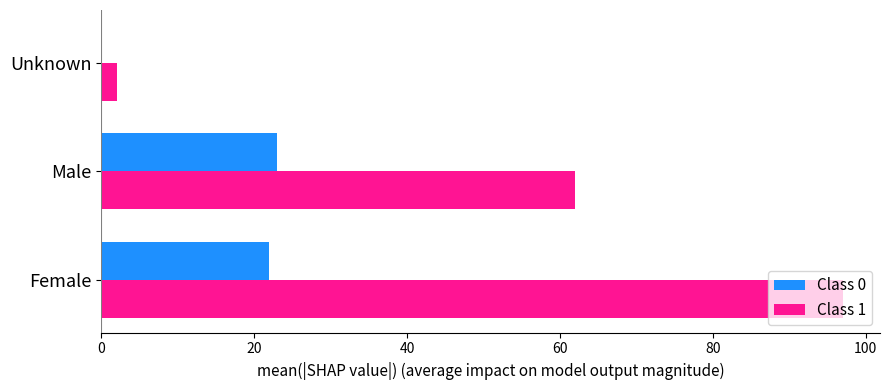

Is the value of Class 0 at Male greater than the value of Class 1 at Male?

No